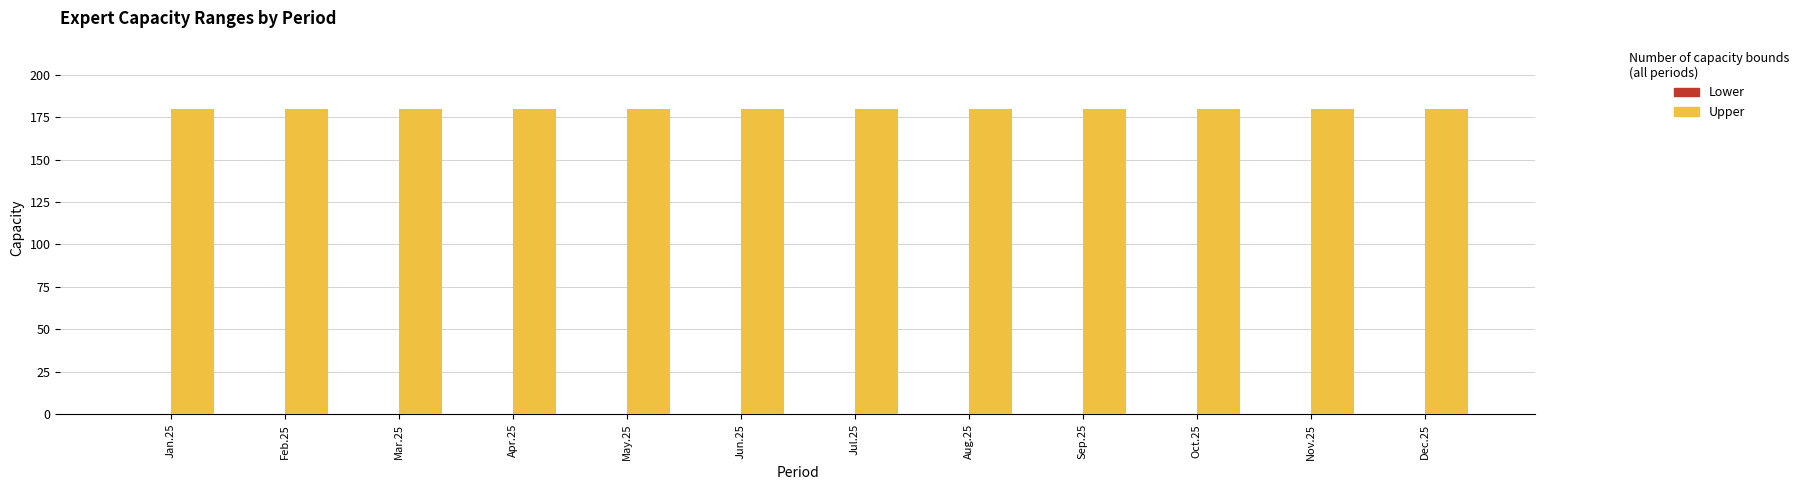

What is the label of the 7th bar from the right?

Jun.25